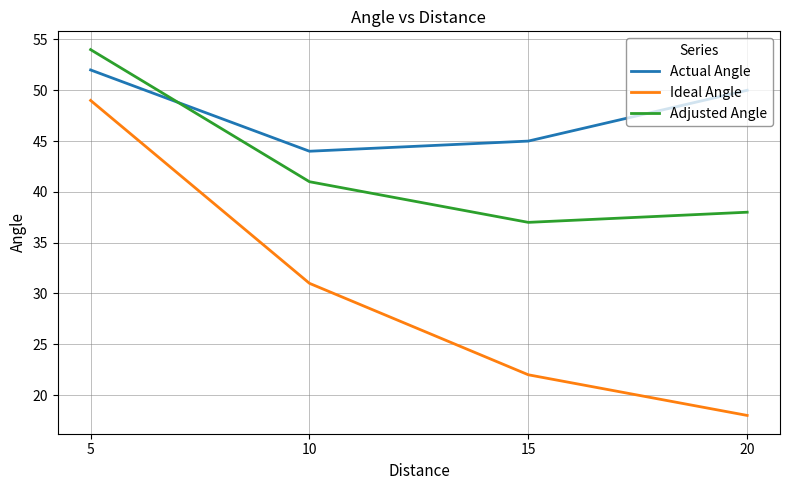

Is this an area chart (filled region under the line)?

No